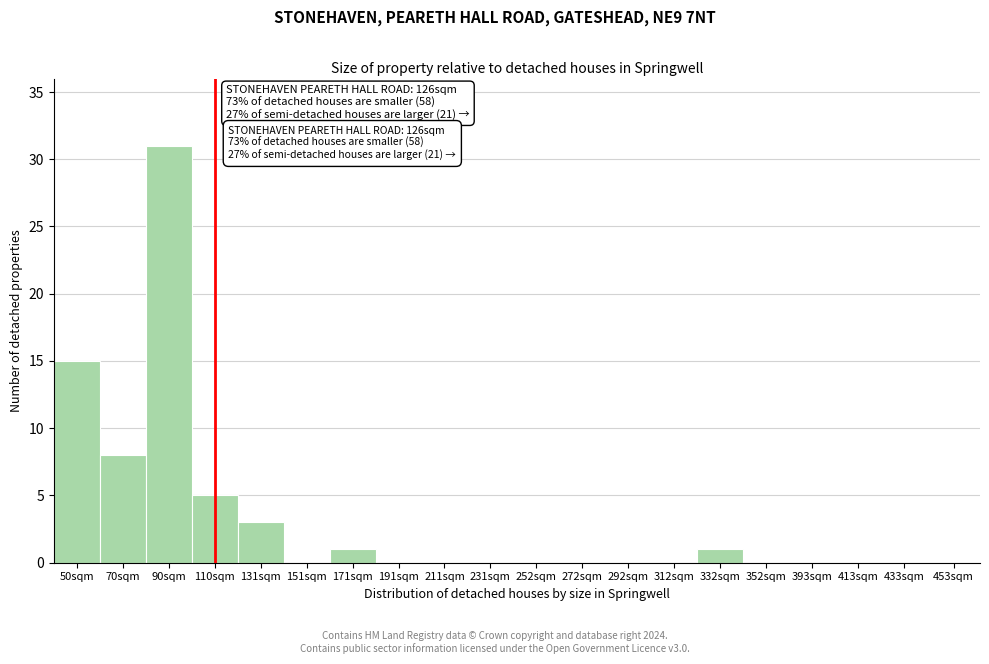

Reading left to right, what are all the values shown in this chart?

50sqm=15	70sqm=8	90sqm=31	110sqm=5	131sqm=3	151sqm=0	171sqm=1	191sqm=0	211sqm=0	231sqm=0	252sqm=0	272sqm=0	292sqm=0	312sqm=0	332sqm=1	352sqm=0	393sqm=0	413sqm=0	433sqm=0	453sqm=0